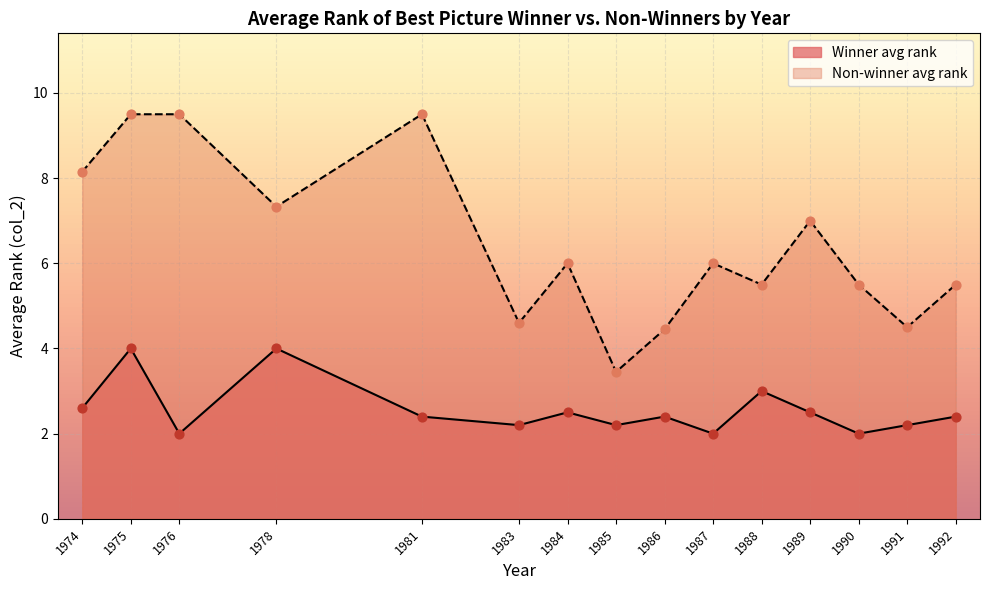

Is the value of Non-winner avg rank at 1975 greater than the value of Winner avg rank at 1984?

Yes